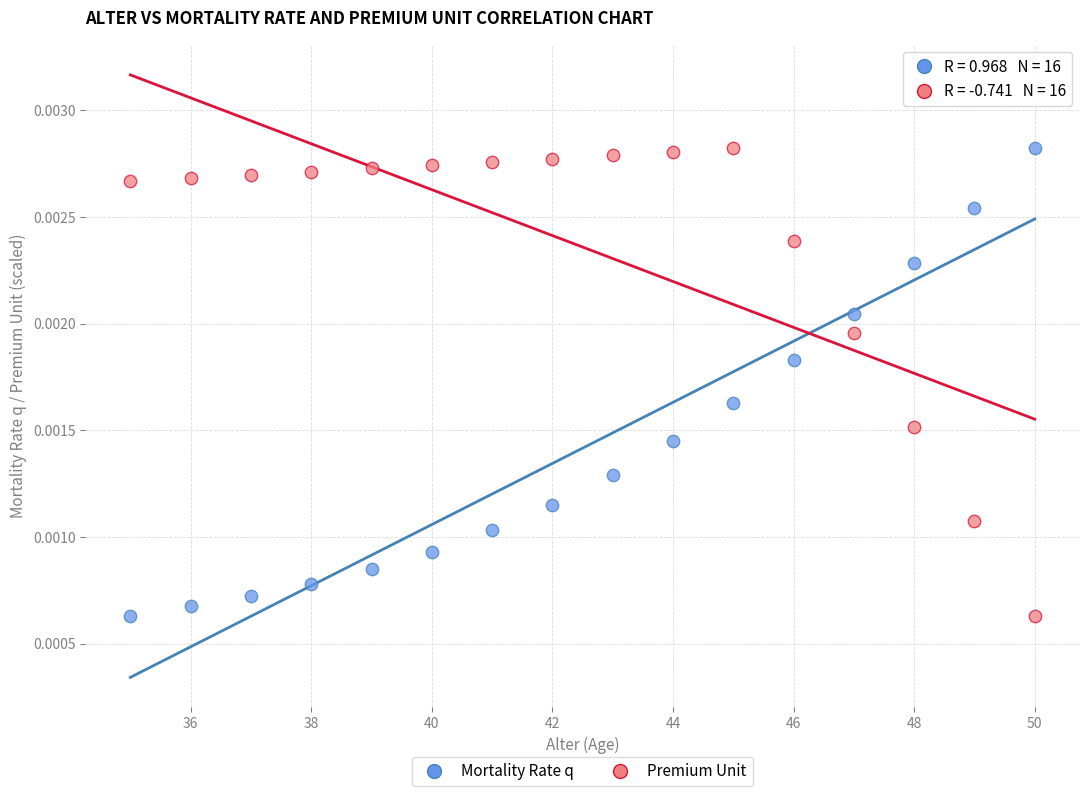

Across all data points, what is the range of X values (max minus min)?

15.0